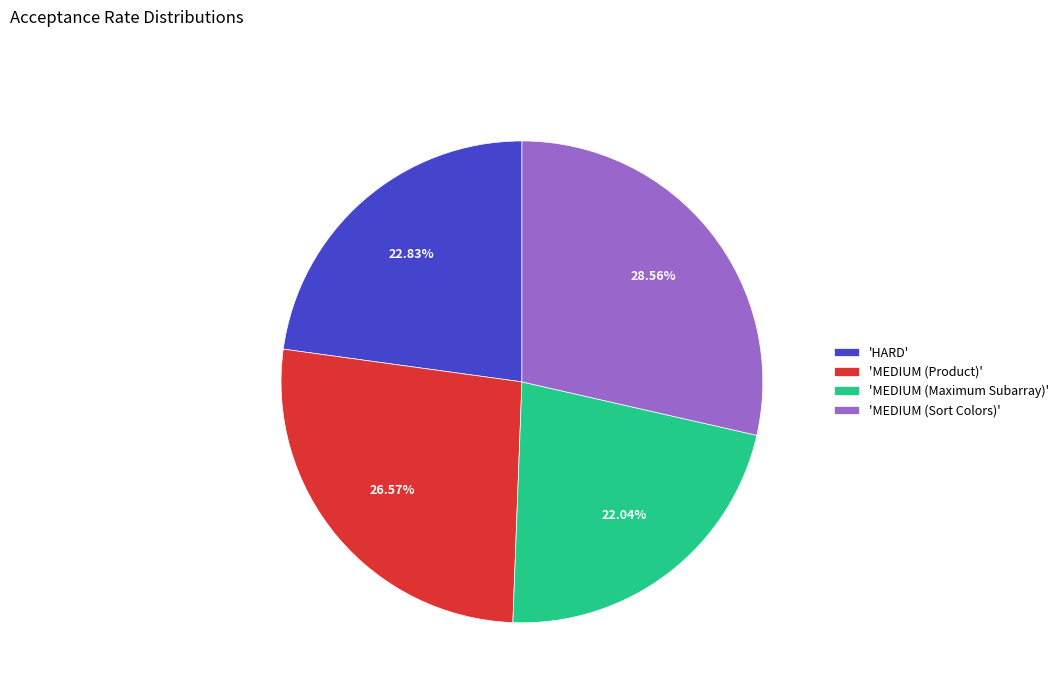

Which has a higher value, 'MEDIUM (Product)' or 'HARD'?

'MEDIUM (Product)'